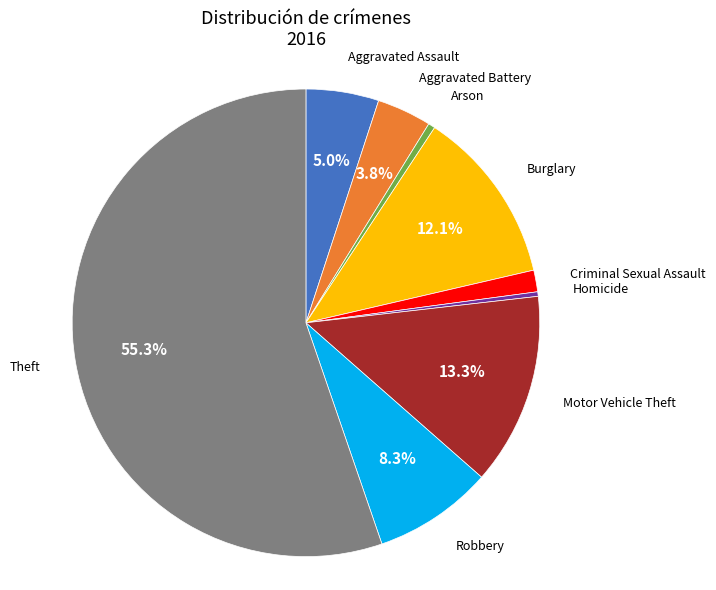

Does any single category account for the majority?

Yes